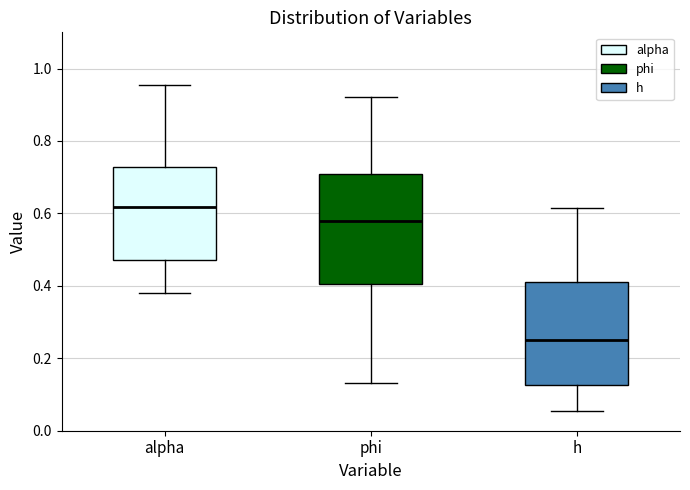

Reading left to right, transcribe this box plot: for each box, give where its median line is, the range the box spans, and where its two whiskers end, as read against the y-axis. The values are not printed on the chart, so give them approximately, as read against the axis.

alpha: median 0.62, box 0.48 to 0.72, whiskers 0.38 to 0.96
phi: median 0.58, box 0.40 to 0.70, whiskers 0.14 to 0.92
h: median 0.26, box 0.12 to 0.42, whiskers 0.06 to 0.62